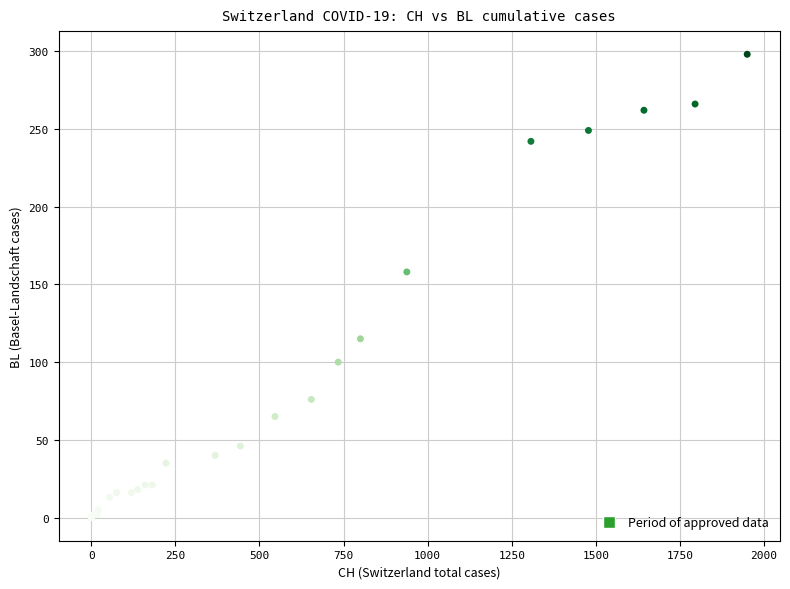

What Y value in the scatter plot is closest to 149?

158